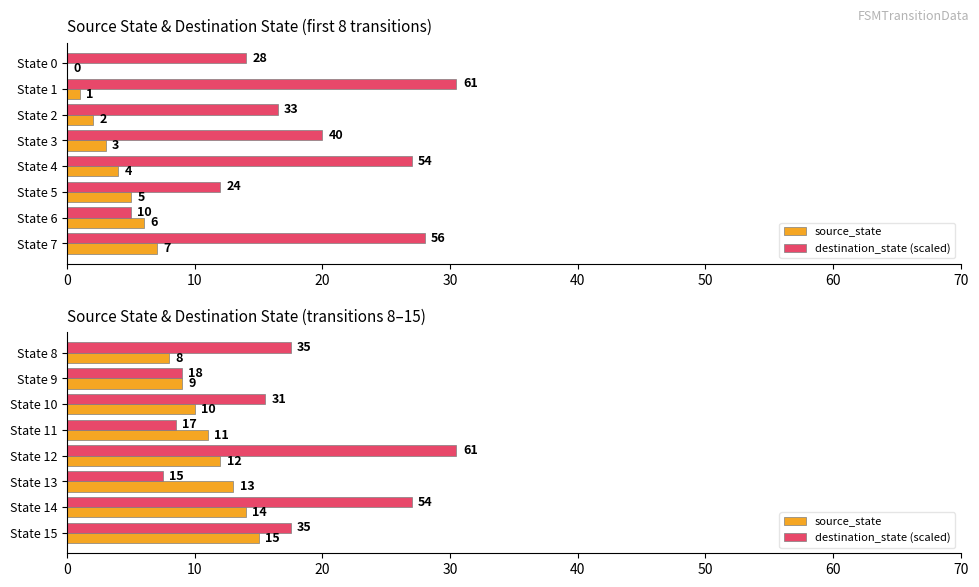

What is the value of the destination_state (scaled) bar at the 8th from the left?

17.5